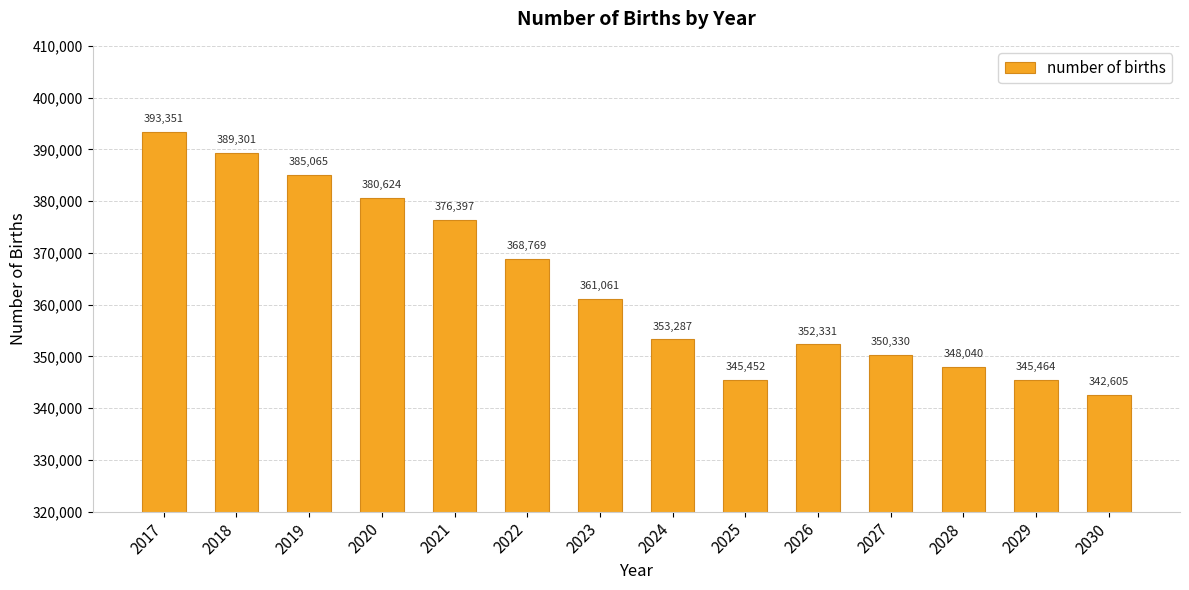

Where is the data nearest to the value 367978?

2022